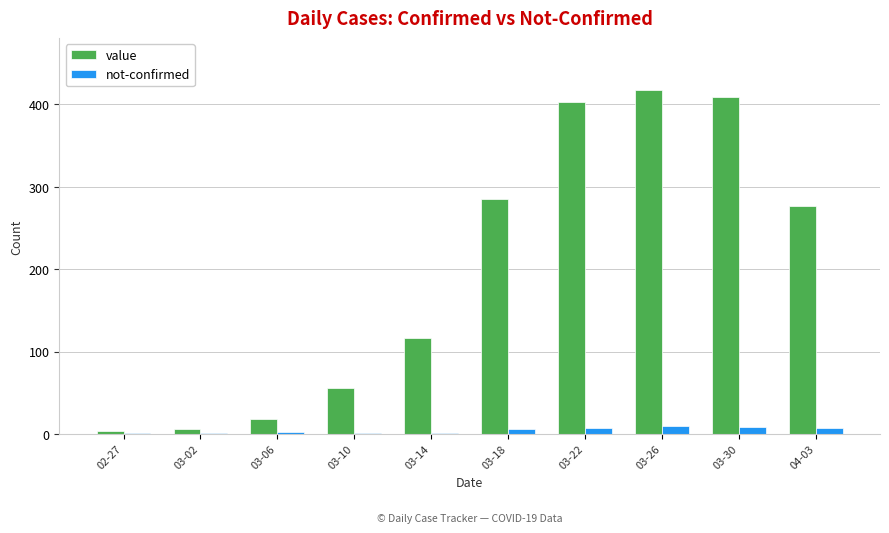

Does the chart contain stacked bars?

No